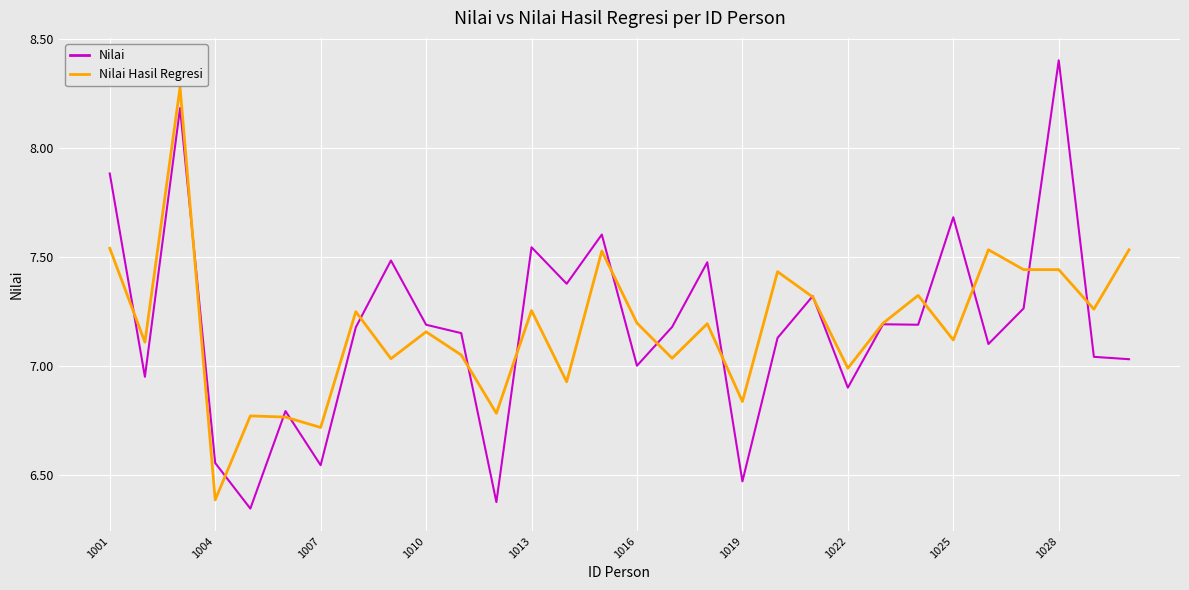

At how many categories does at least one series exceed 6?

30